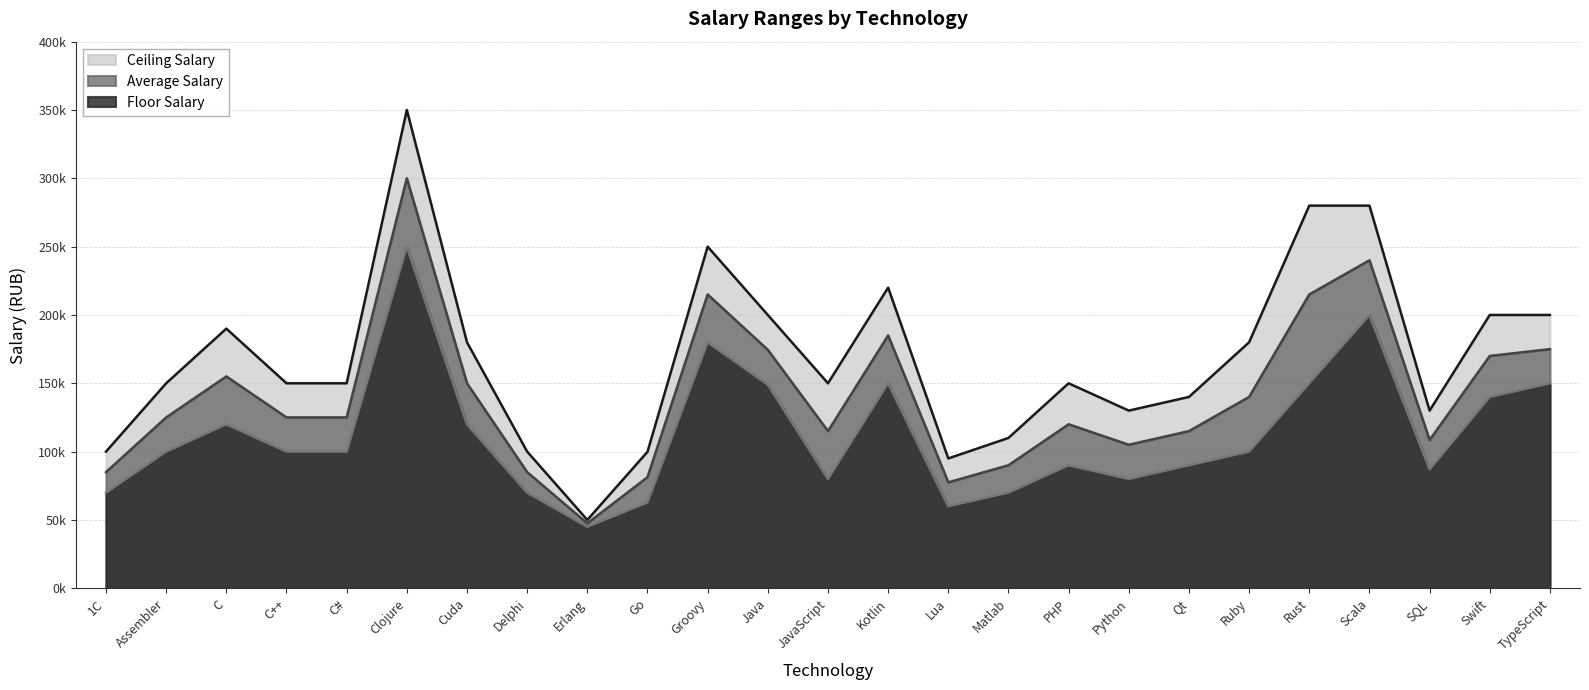

Reading left to right, what are all the values shown in this chart?

Floor Salary: 1С=70000	Assembler=100000	C=120000	C++=100000	C#=100000	Clojure=250000	Cuda=120000	Delphi=70000	Erlang=45000	Go=62720	Groovy=180000	Java=149000	JavaScript=80000	Kotlin=150000	Lua=60000	Matlab=70000	PHP=90000	Python=80000	Qt=90000	Ruby=100000	Rust=150000	Scala=200000	SQL=87000	Swift=140000	TypeScript=150000
Average Salary: 1С=85000	Assembler=125000	C=155000	C++=125000	C#=125000	Clojure=300000	Cuda=150000	Delphi=85000	Erlang=47500	Go=81280	Groovy=215000	Java=174500	JavaScript=115000	Kotlin=185000	Lua=77500	Matlab=90000	PHP=120000	Python=105000	Qt=115000	Ruby=140000	Rust=215000	Scala=240000	SQL=108500	Swift=170000	TypeScript=175000
Ceiling Salary: 1С=100000	Assembler=150000	C=190000	C++=150000	C#=150000	Clojure=350000	Cuda=180000	Delphi=100000	Erlang=50000	Go=99840	Groovy=250000	Java=200000	JavaScript=150000	Kotlin=220000	Lua=95000	Matlab=110000	PHP=150000	Python=130000	Qt=140000	Ruby=180000	Rust=280000	Scala=280000	SQL=130000	Swift=200000	TypeScript=200000